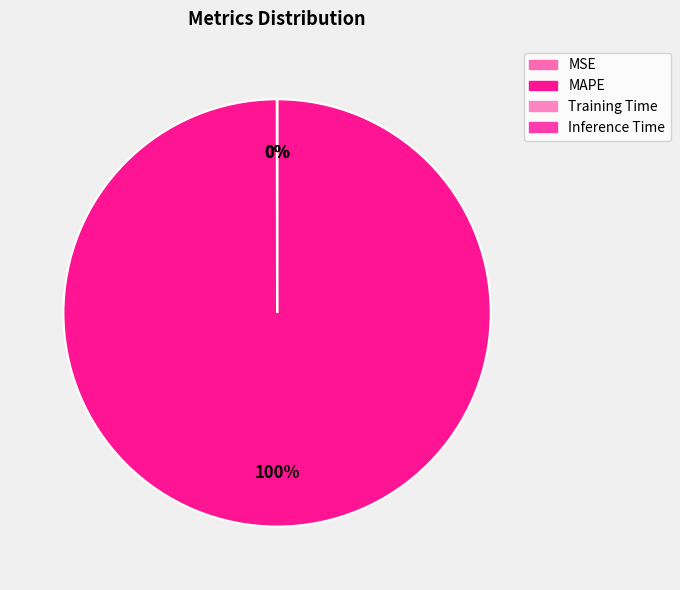

Which category accounts for the majority?

MAPE